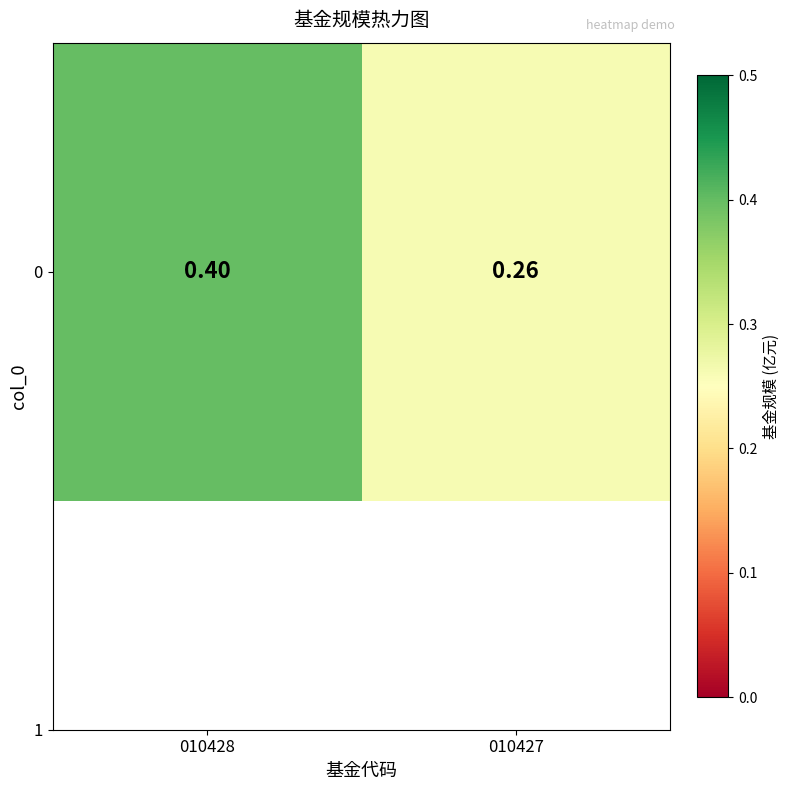

Rank the categories by value from lowest to highest.

010427, 010428